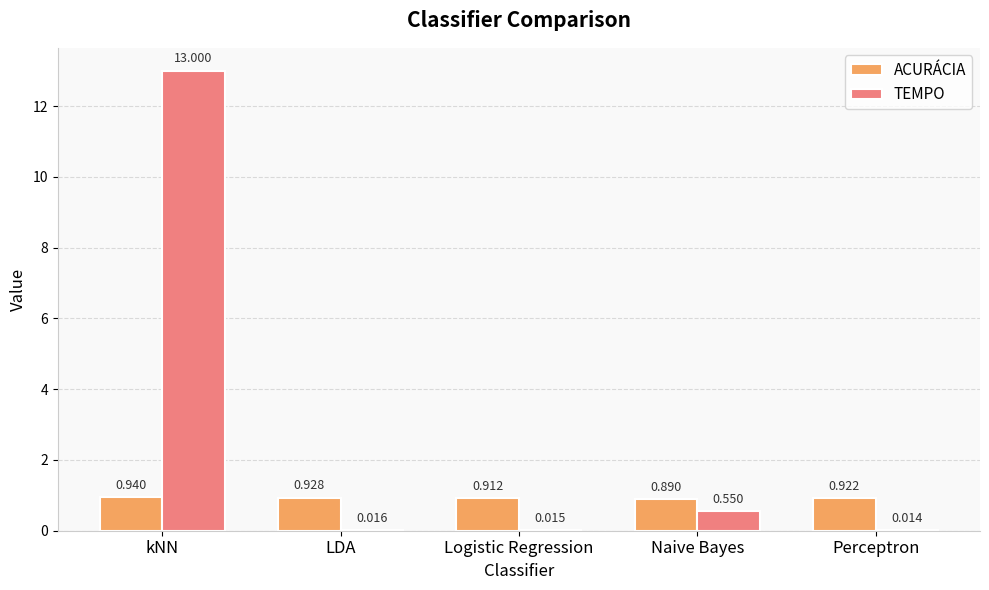

Between kNN and Logistic Regression, which series saw the biggest shift?

TEMPO